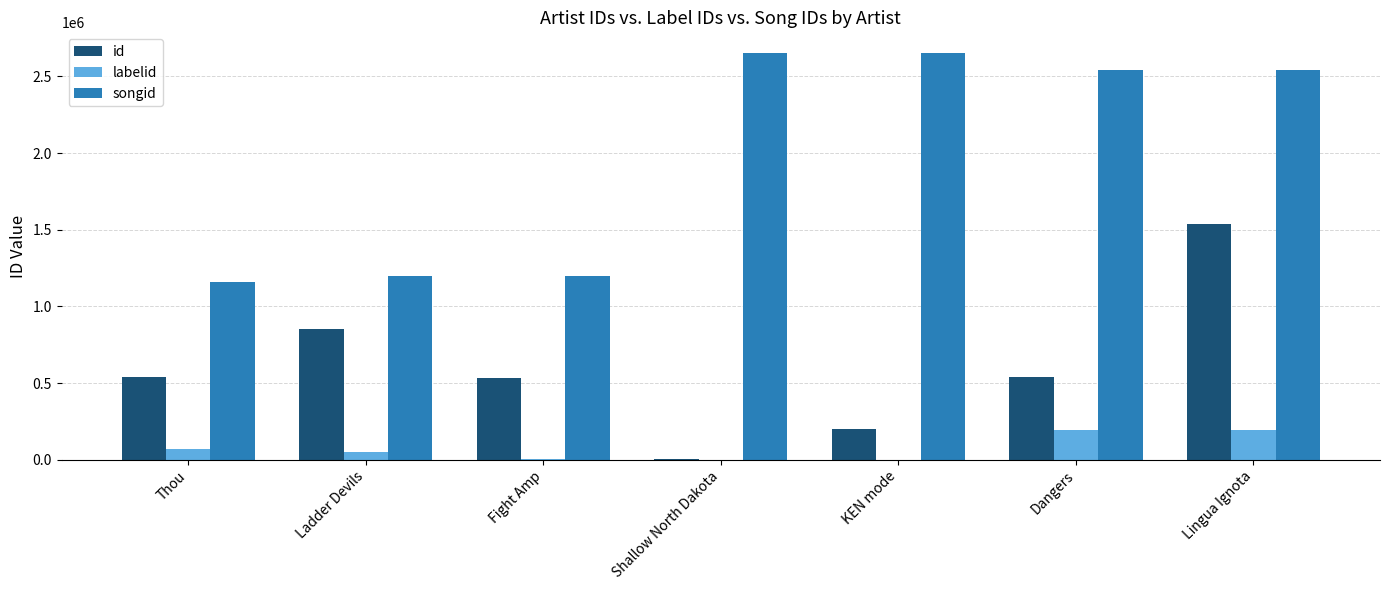

The id series shows 226313 at Ladder Devils. True or false?

False